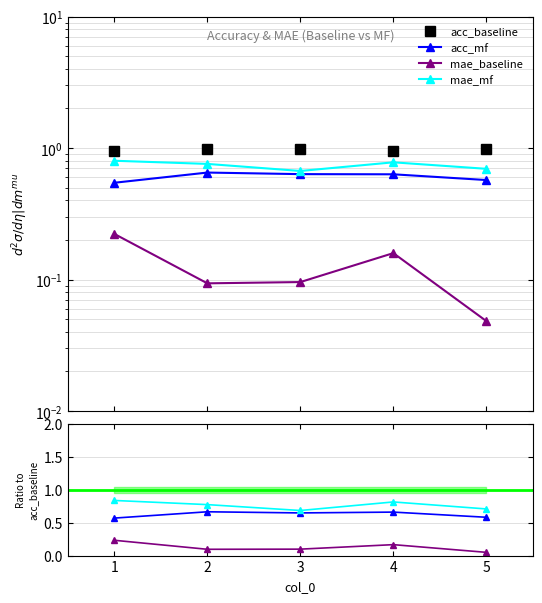

How many categories are shown in the chart?

5